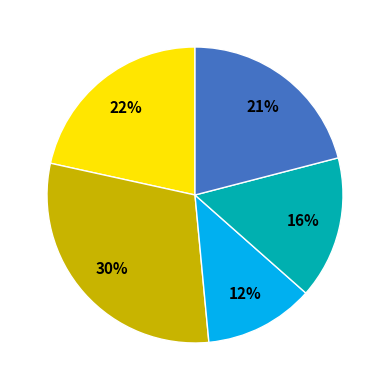

Is there a majority slice in this chart?

No